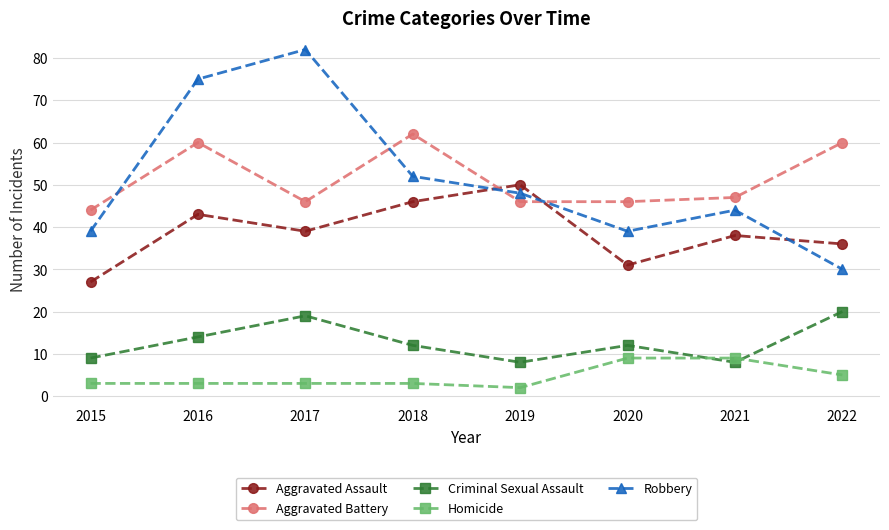

What is the difference between the maximum and minimum values in the Criminal Sexual Assault series?

12